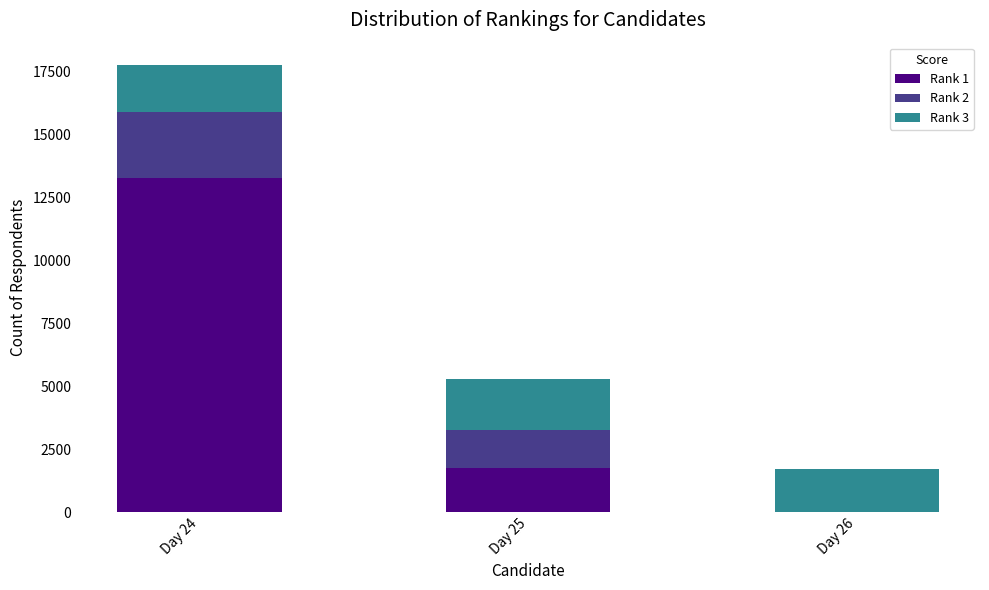

What is the maximum value for Rank 1?

13257.4